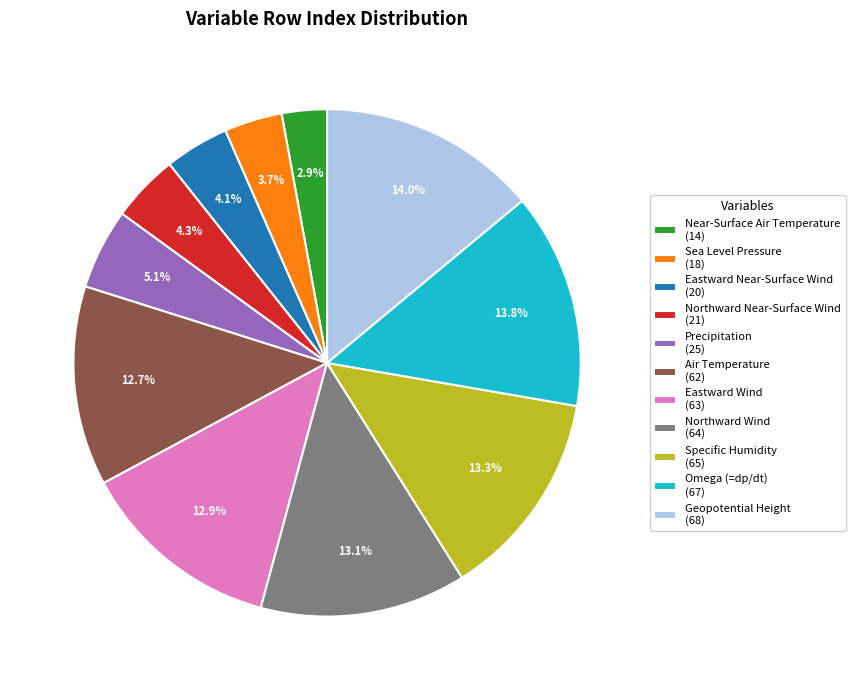

What is the ratio of the value at Eastward Wind to the value at Air Temperature?

1.0